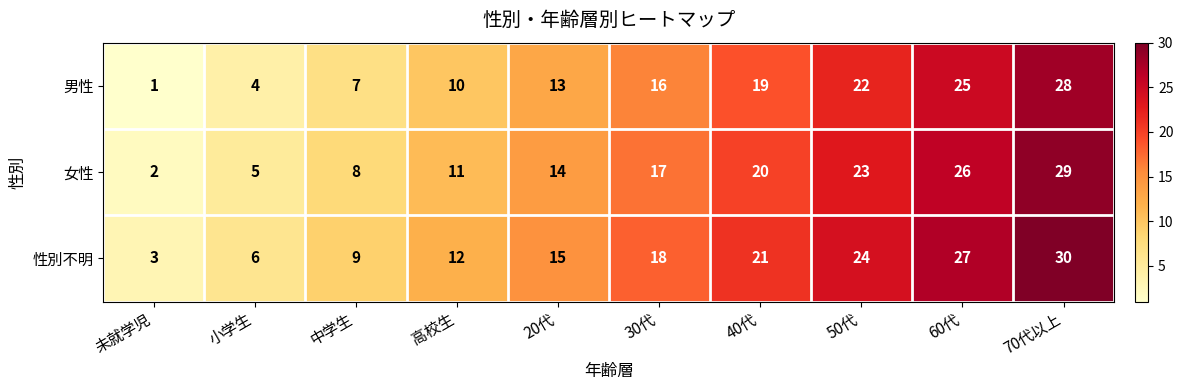

How many data points does each series have?

10